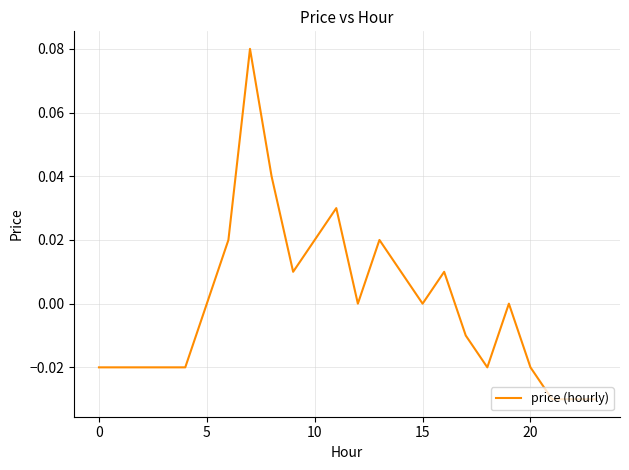

How many points are higher than both their immediate neighbors (excluding endpoints)?

5